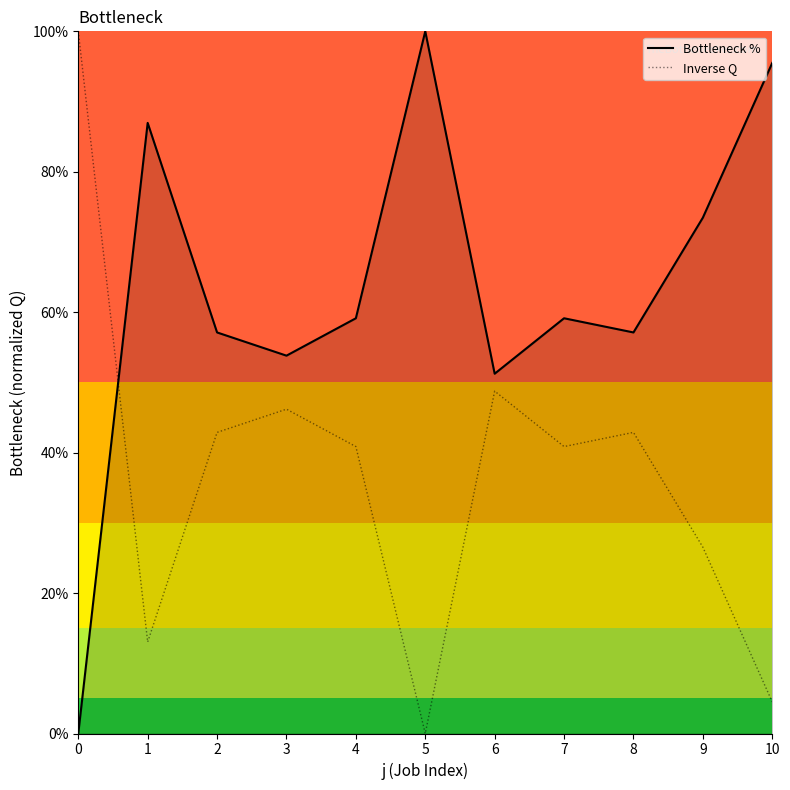

What is the difference between the Bottleneck % values at 3 and 7?

5.3